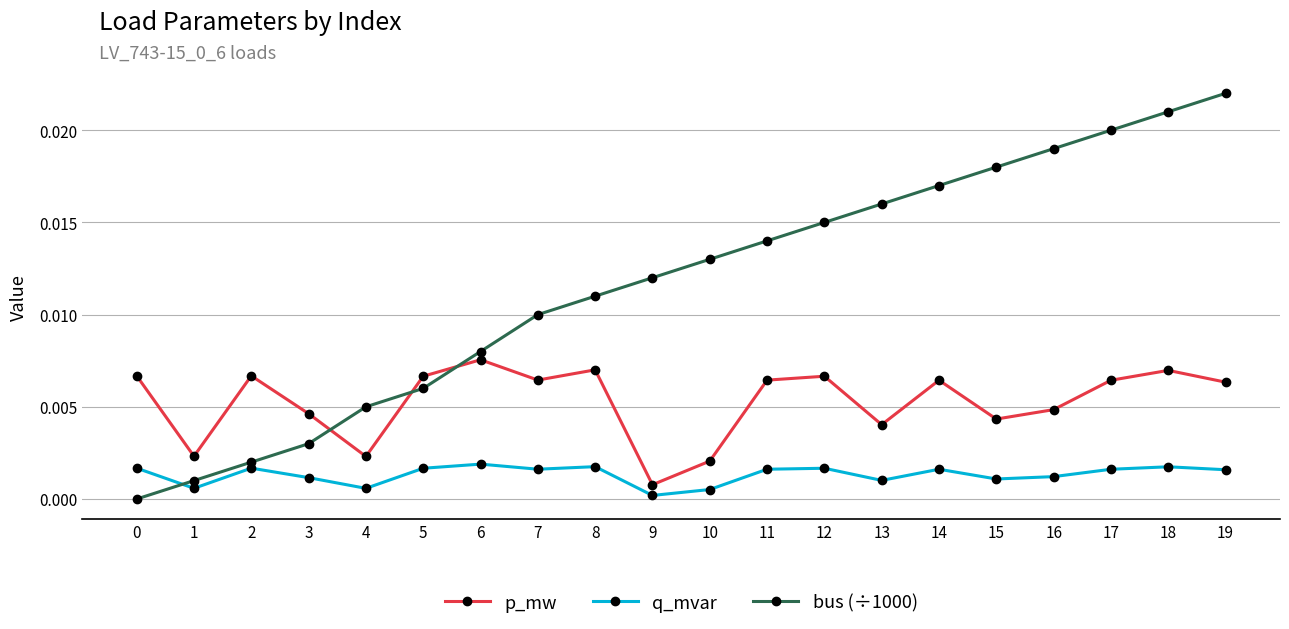

Does the chart have visible grid lines?

Yes